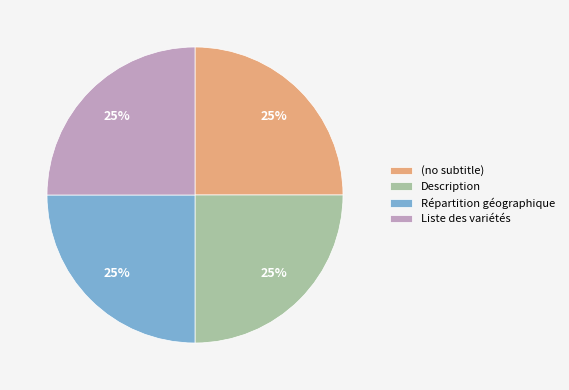

To the nearest percent, what percentage of the pie is (no subtitle)?

25%